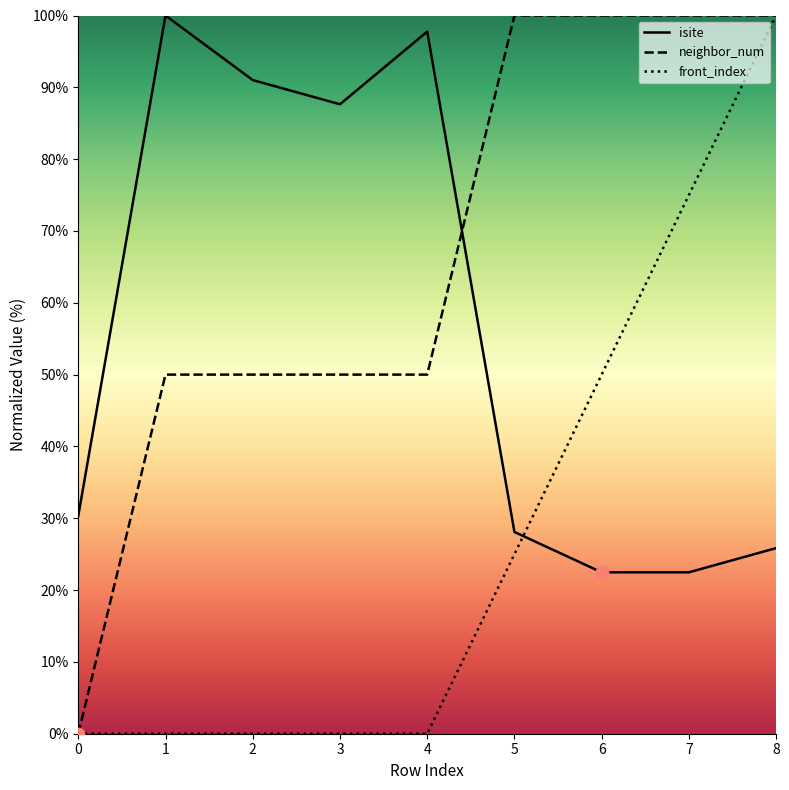

Which series reaches the minimum Y coordinate?

neighbor_num